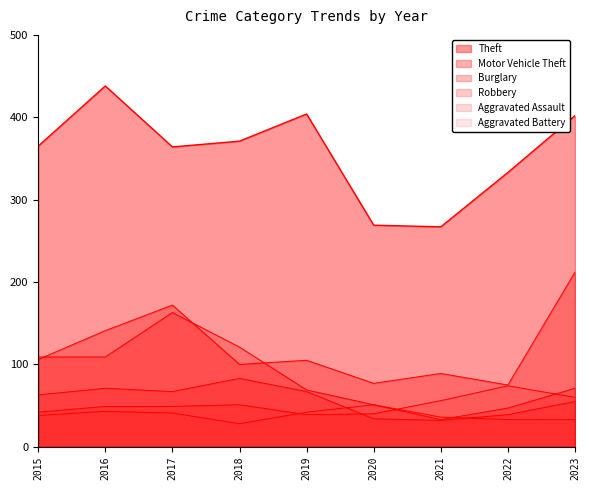

How many lines are shown in the chart?

6